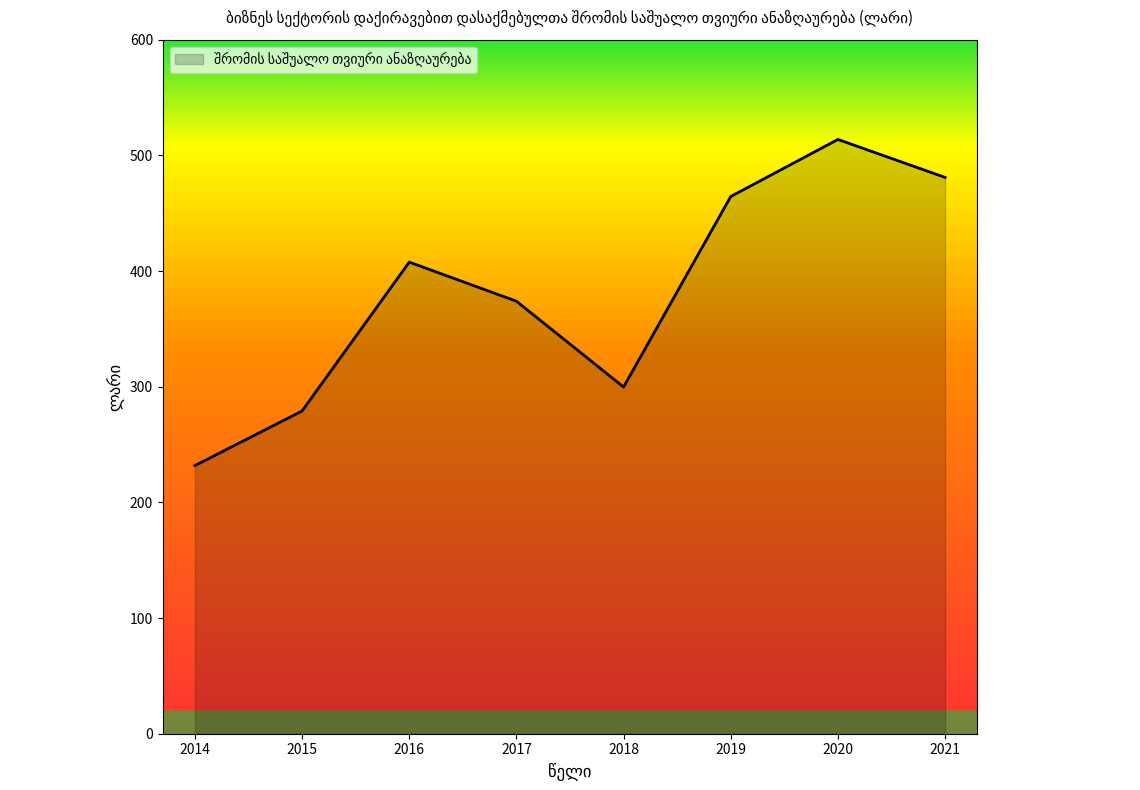

What is the ratio of the value at 2021 to the value at 2019?

1.0